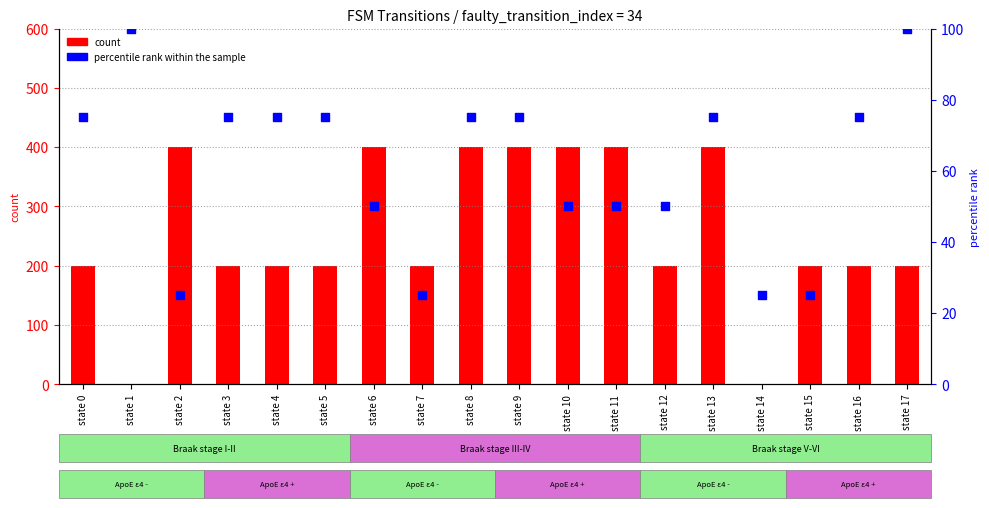

What is the total value across all series at state 11?

450